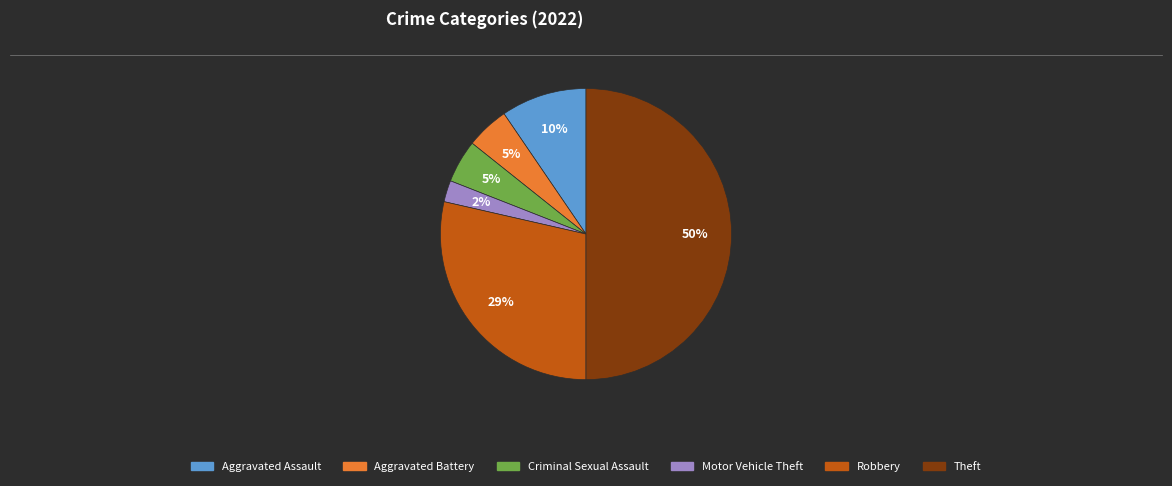

To the nearest percent, what portion does Aggravated Assault represent?

10%